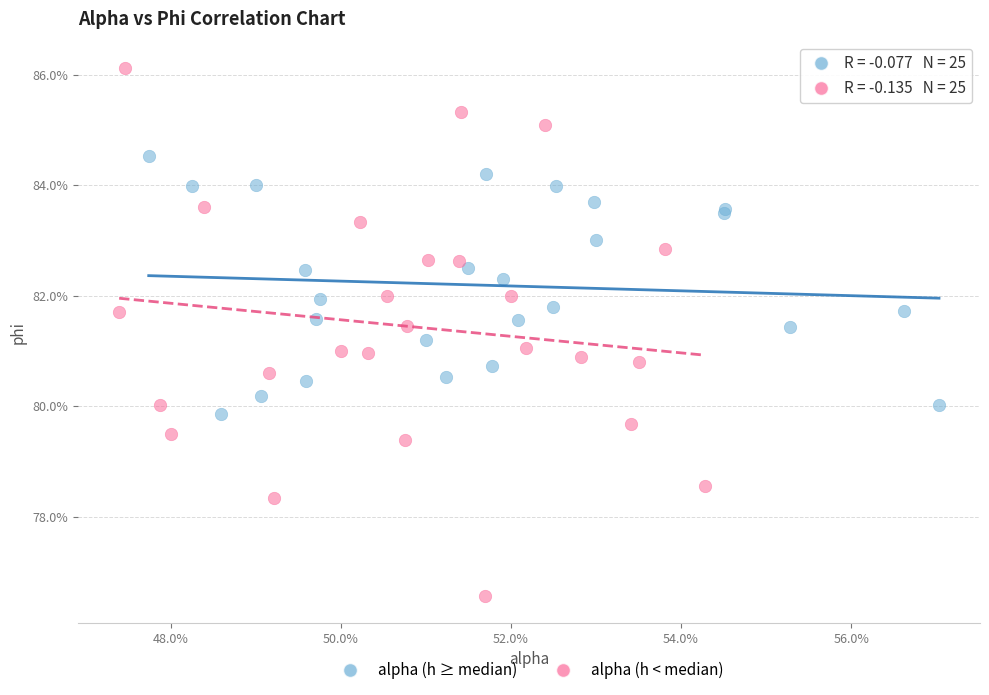

What are all the series names shown in the legend?

alpha (h ≥ median), alpha (h < median)